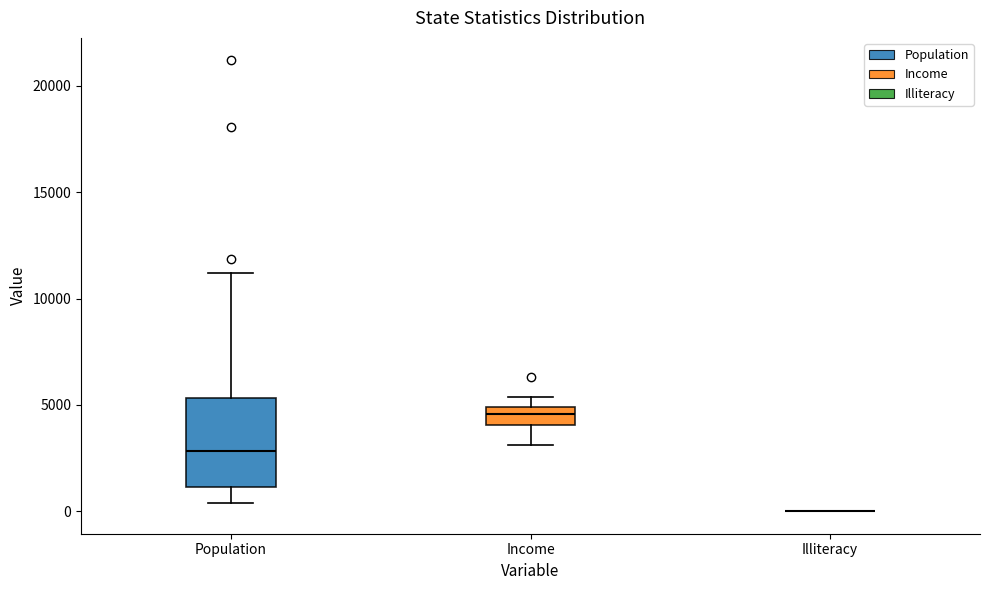

Reading left to right, transcribe this box plot: for each box, give where its median line is, the range the box spans, and where its two whiskers end, as read against the y-axis. The values are not printed on the chart, so give them approximately, as read against the axis.

Population: median 3000, box 1000 to 5500, whiskers 500 to 11000
Income: median 4500, box 4000 to 5000, whiskers 3000 to 5500
Illiteracy: box collapsed to a line at 0, whiskers 0 to 0